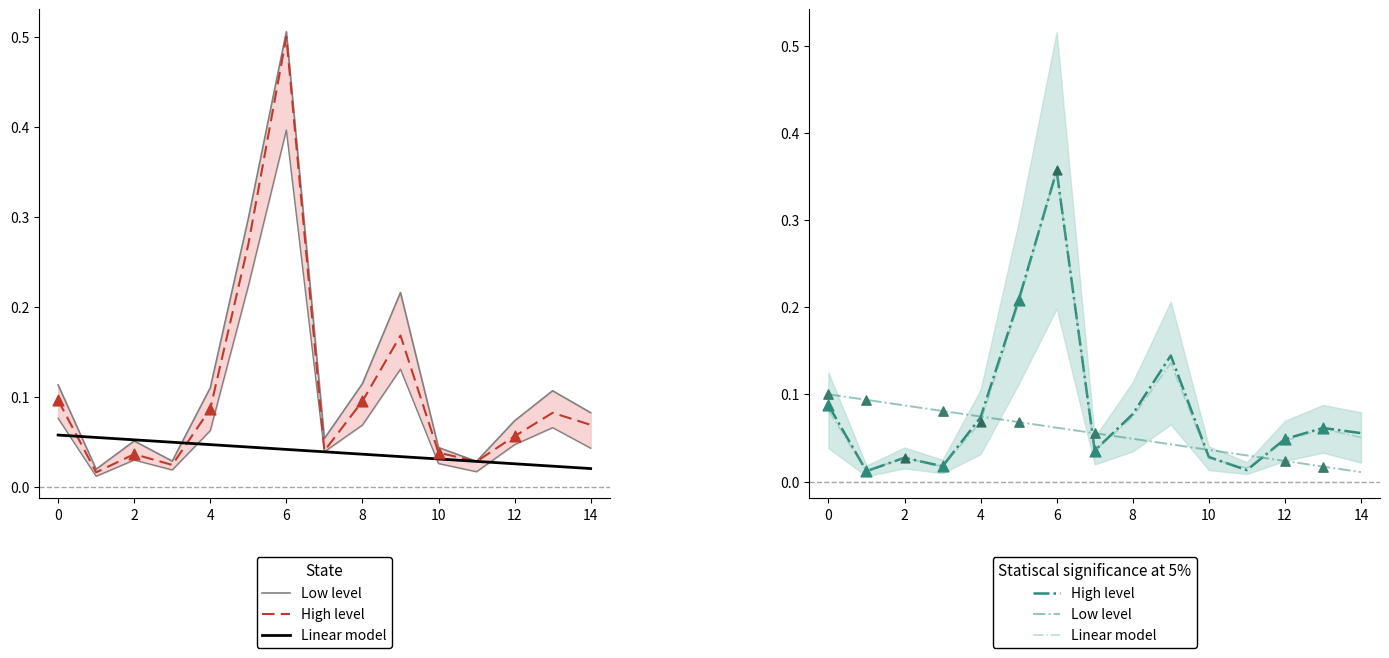

What is the total value across all series at 11?

0.1